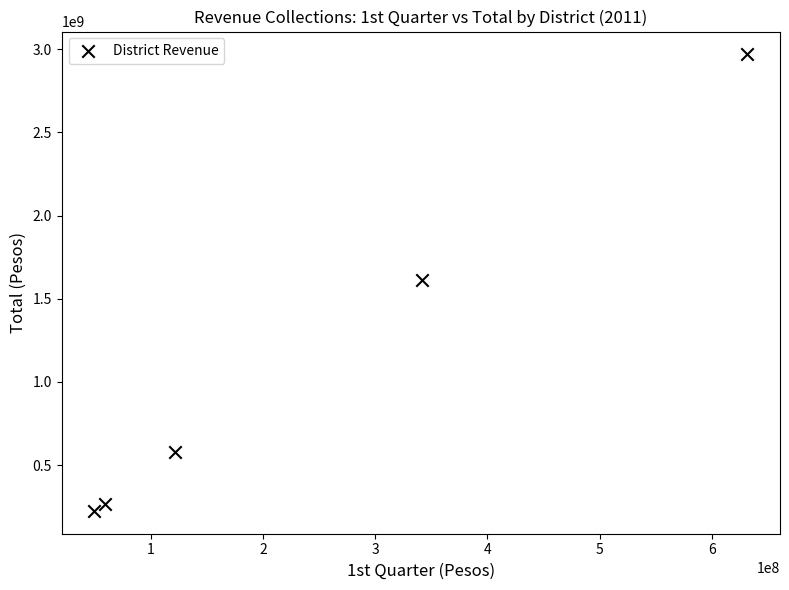

What is the average X value?

240819547.0